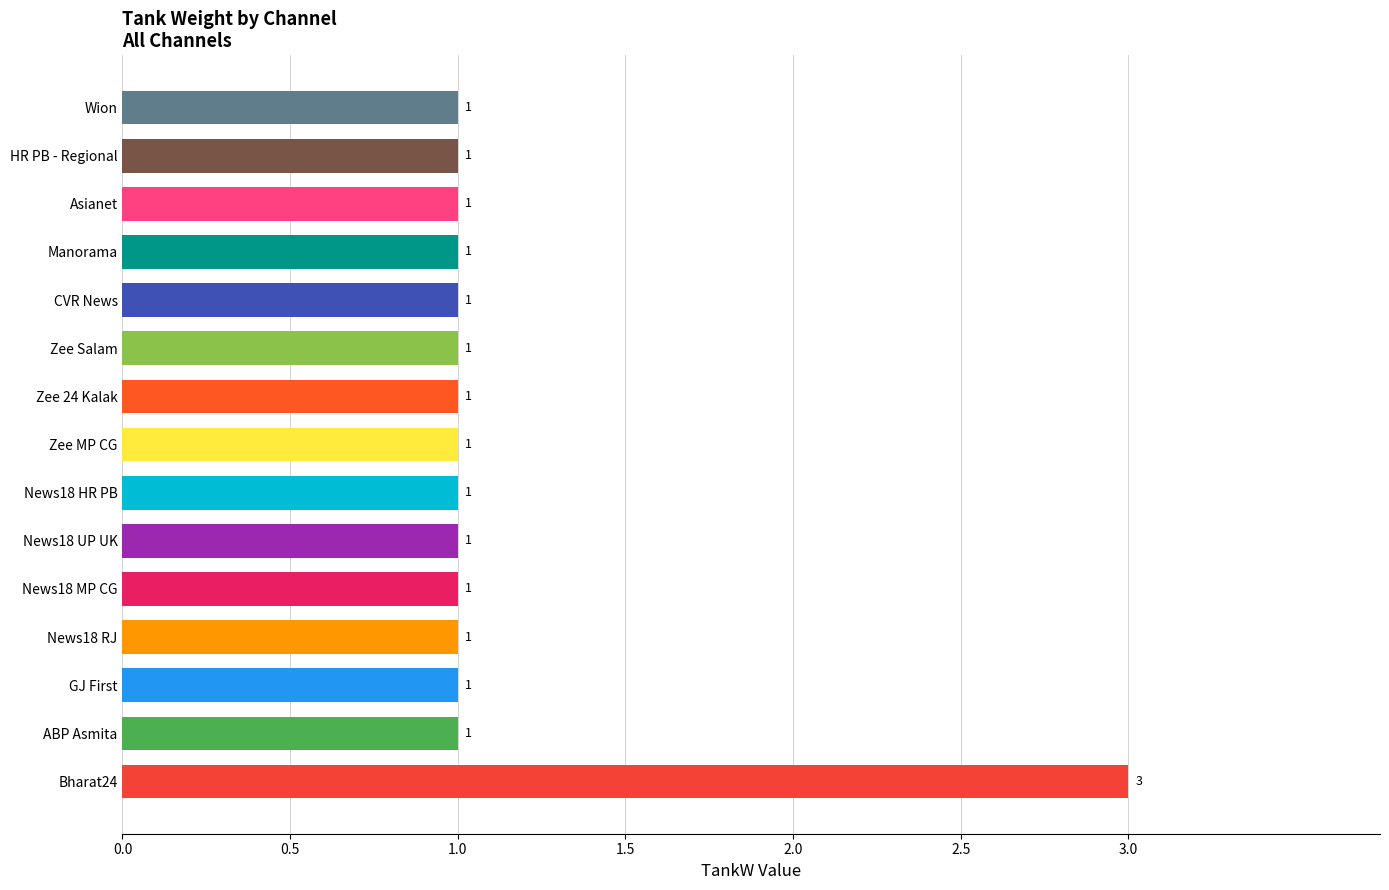

Are the bars horizontal?

Yes